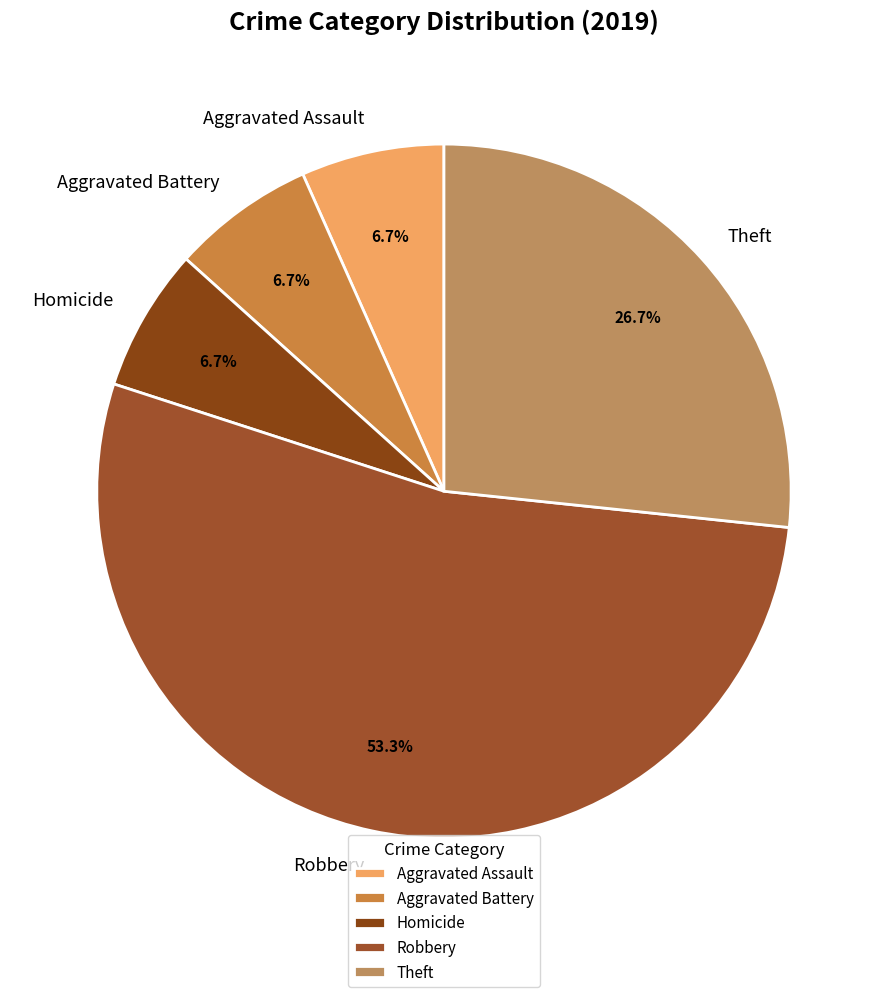

Which slice is the largest?

Robbery